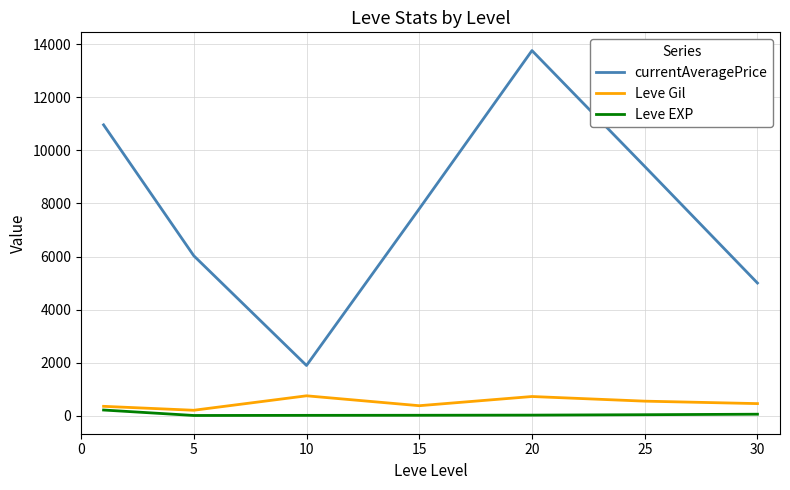

Which series has the largest range (max minus min)?

currentAveragePrice